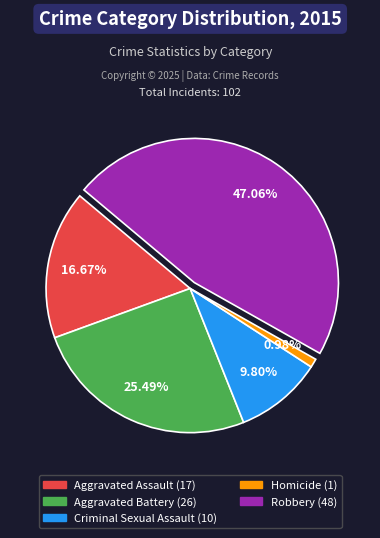

Count the number of slices in the pie.

5